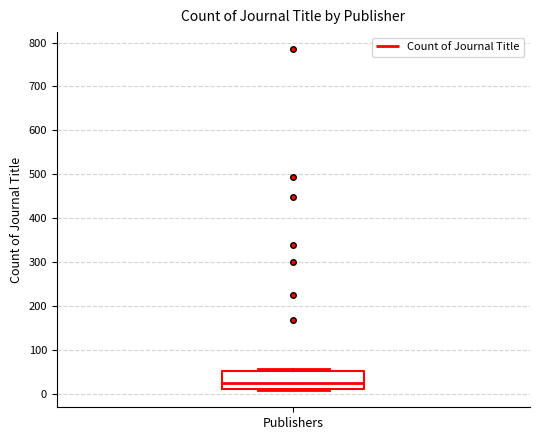

Transcribe this box plot: give where the median line is, the range the box spans, and where the two whiskers end, as read against the y-axis. The values are not printed on the chart, so give them approximately, as read against the axis.

median 20, box 10 to 50, whiskers 10 to 60